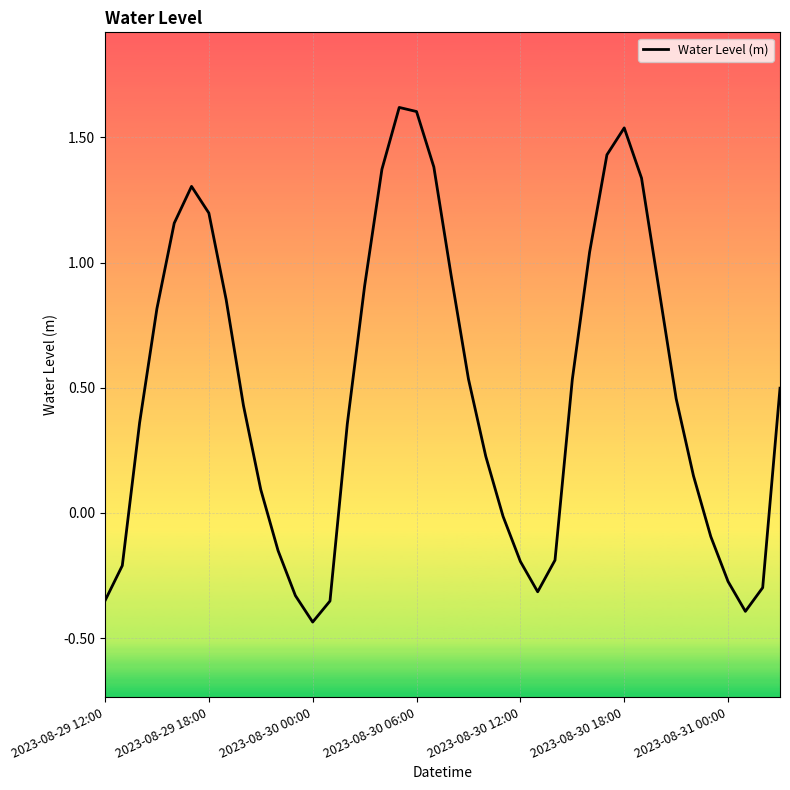

What is the maximum value shown in the chart?

1.6